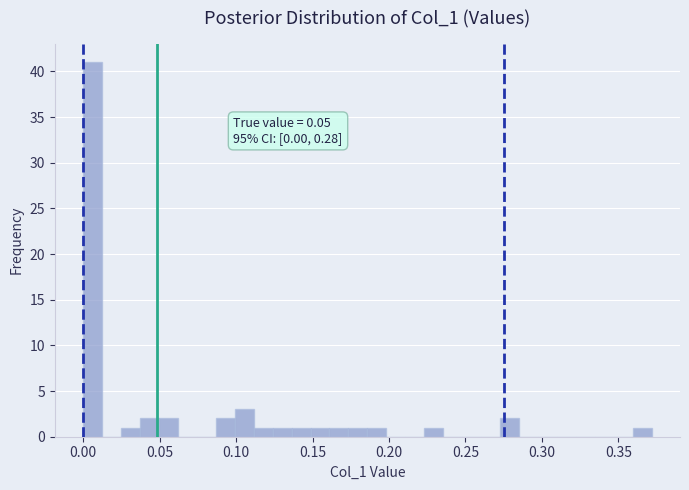

Around what value on the x-axis is the tallest bar? Give the approximate position of its centre, as read against the axis.

0.005